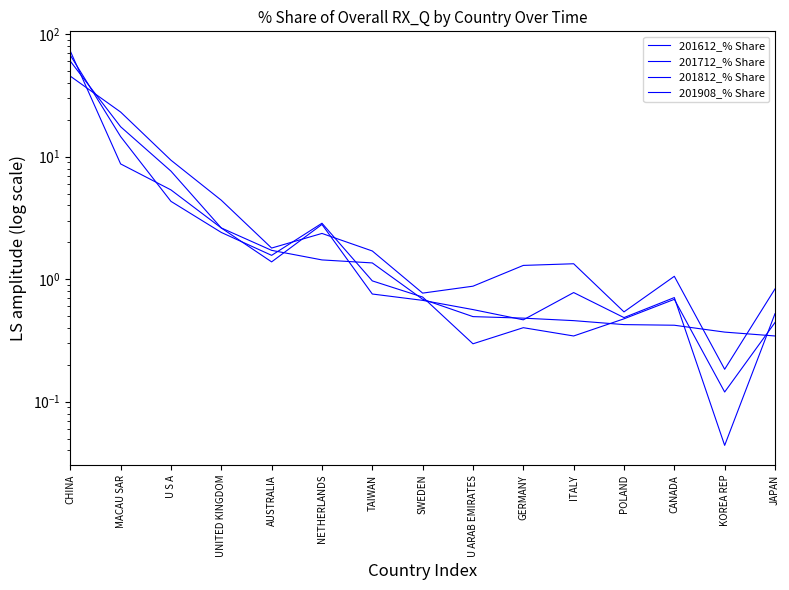

Reading left to right, transcribe all the data shown in this chart.

201612_% Share: CHINA=45.5	MACAU SAR=23.2	U S A=9.4	UNITED KINGDOM=4.4	AUSTRALIA=1.8	NETHERLANDS=2.4	TAIWAN=1.7	SWEDEN=0.8	U ARAB EMIRATES=0.9	GERMANY=1.3	ITALY=1.3	POLAND=0.5	CANADA=1.1	KOREA REP=0.2	JAPAN=0.8
201712_% Share: CHINA=60.3	MACAU SAR=17.6	U S A=7.6	UNITED KINGDOM=2.6	AUSTRALIA=1.4	NETHERLANDS=2.8	TAIWAN=0.8	SWEDEN=0.7	U ARAB EMIRATES=0.6	GERMANY=0.5	ITALY=0.8	POLAND=0.5	CANADA=0.7	KOREA REP=0.0	JAPAN=0.5
201812_% Share: CHINA=67.4	MACAU SAR=14.6	U S A=4.3	UNITED KINGDOM=2.4	AUSTRALIA=1.6	NETHERLANDS=2.9	TAIWAN=1.0	SWEDEN=0.7	U ARAB EMIRATES=0.3	GERMANY=0.4	ITALY=0.3	POLAND=0.5	CANADA=0.7	KOREA REP=0.1	JAPAN=0.4
201908_% Share: CHINA=72.9	MACAU SAR=8.7	U S A=5.4	UNITED KINGDOM=2.6	AUSTRALIA=1.7	NETHERLANDS=1.4	TAIWAN=1.4	SWEDEN=0.7	U ARAB EMIRATES=0.5	GERMANY=0.5	ITALY=0.5	POLAND=0.4	CANADA=0.4	KOREA REP=0.4	JAPAN=0.3